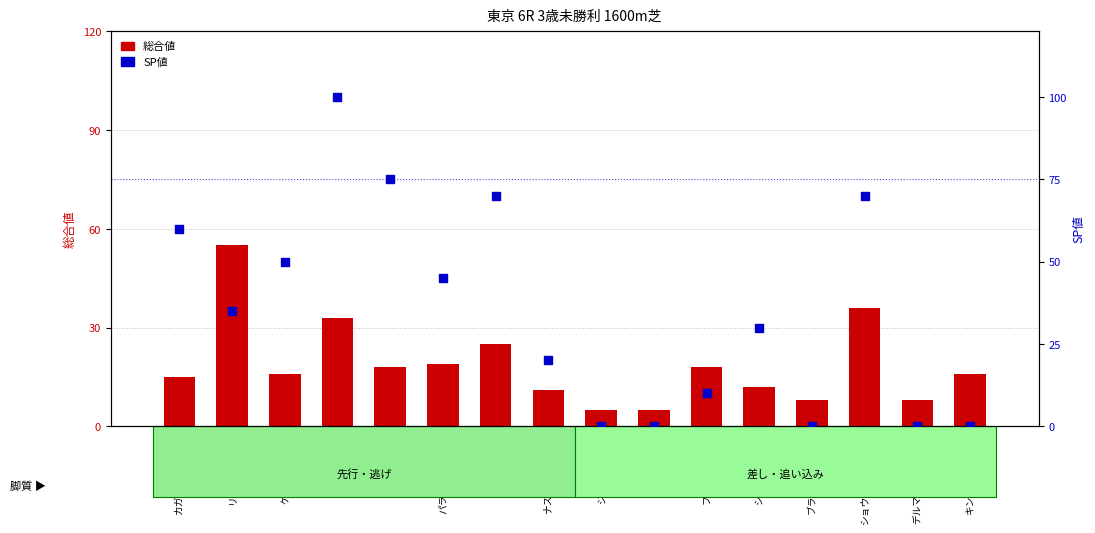

Which series reaches the maximum Y coordinate?

SP値